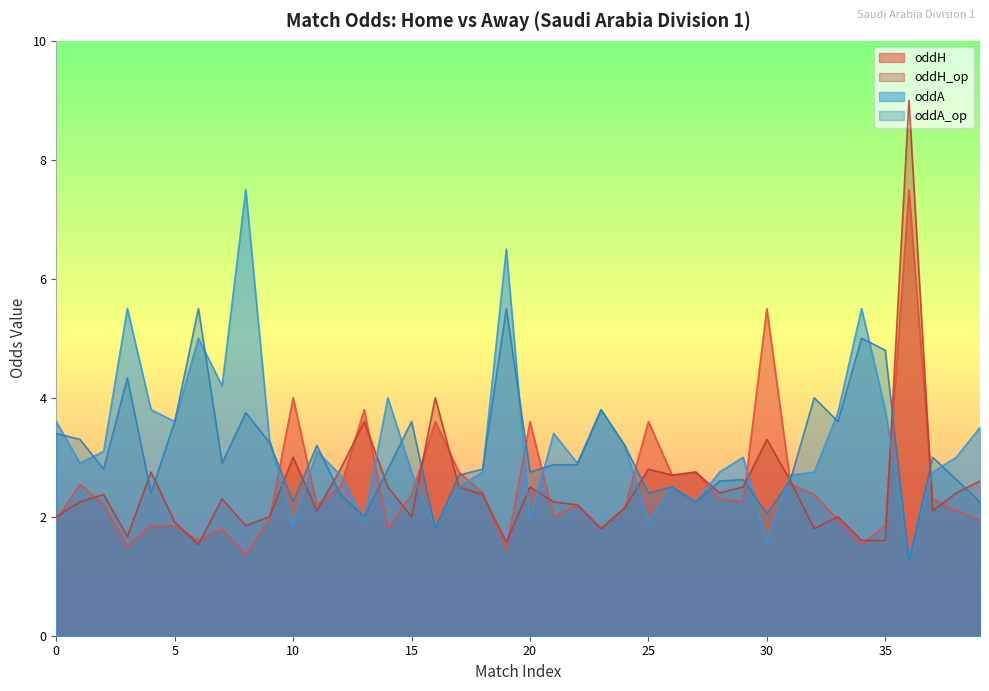

Does the chart display data point markers on the line(s)?

No